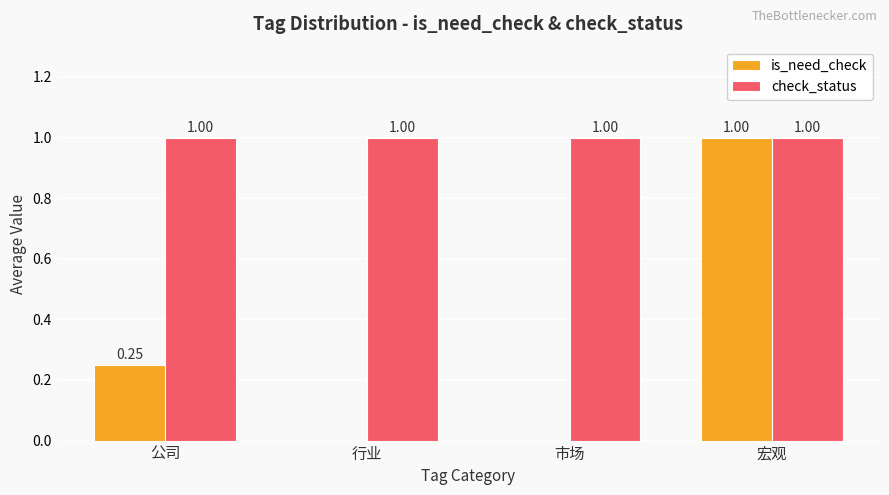

What are all the series names shown in the legend?

is_need_check, check_status